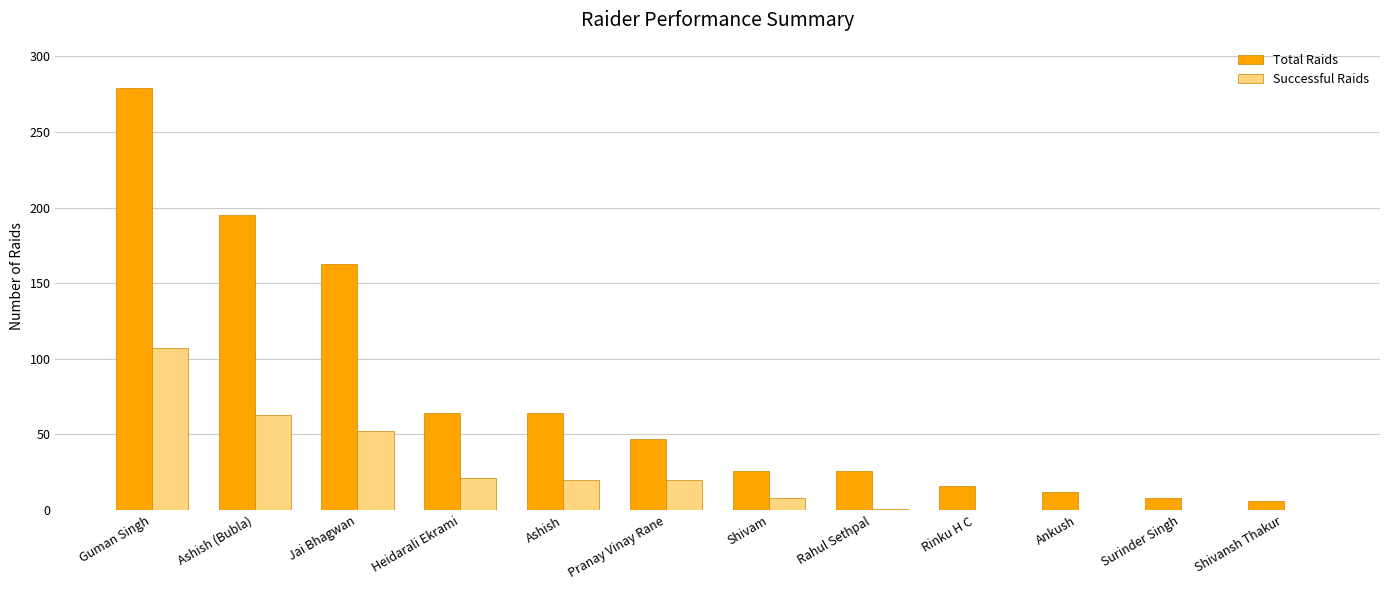

How many data points does each series have?

12